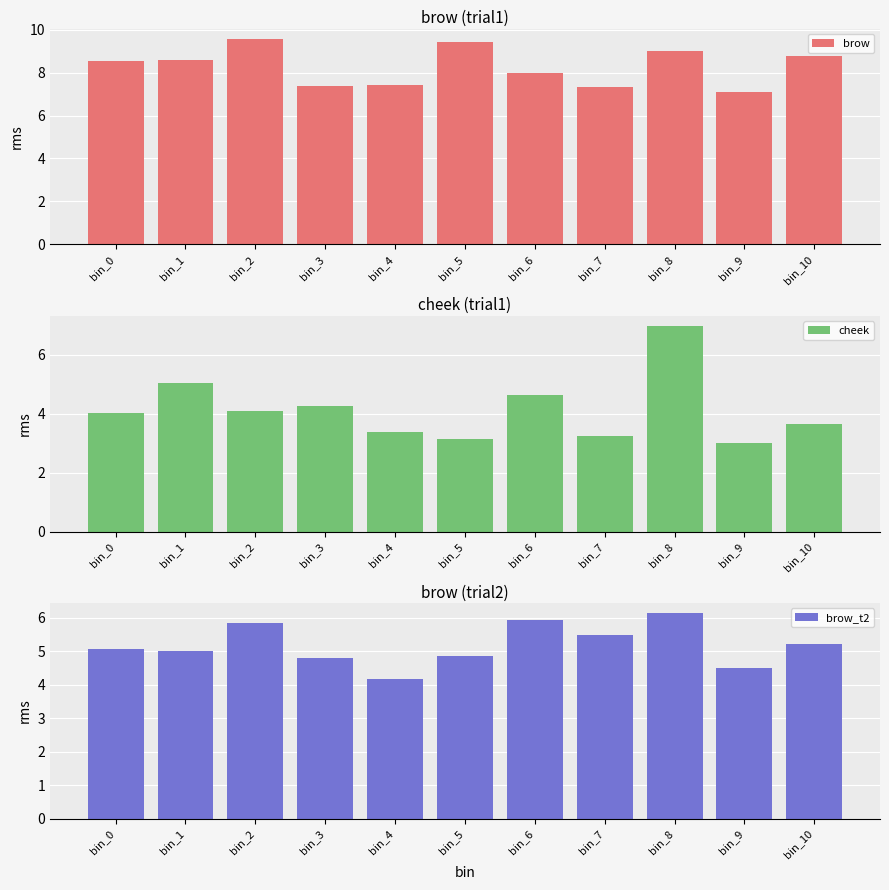

Count the number of data series in this chart.

3